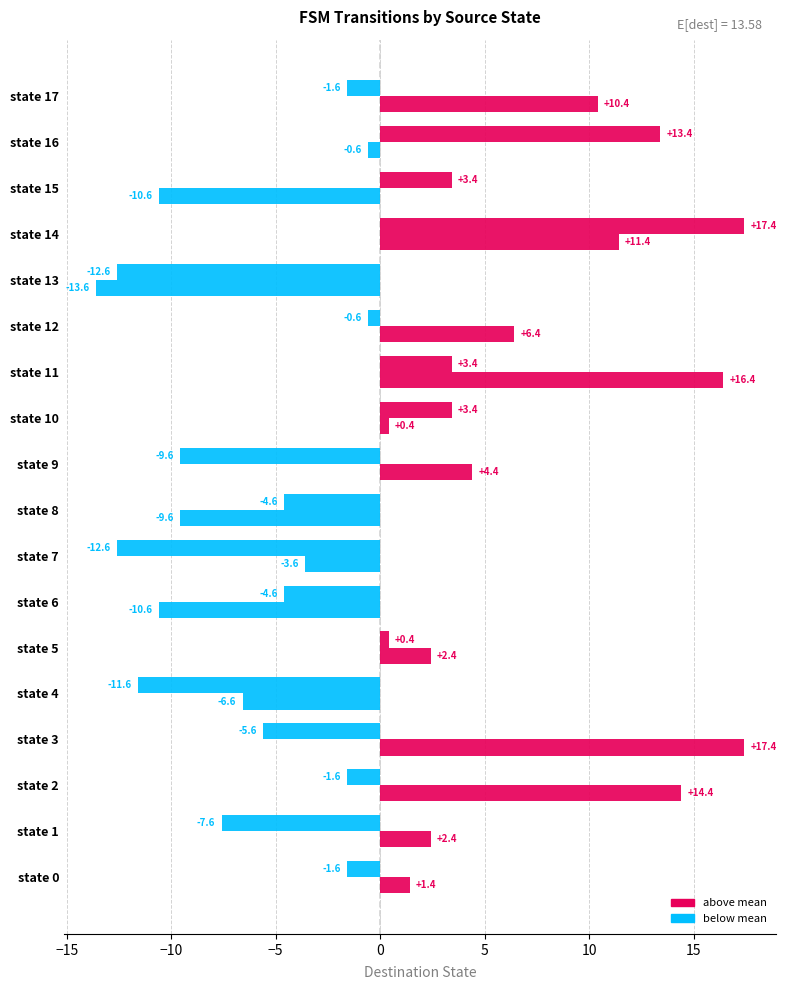

How many categories are shown in the chart?

18